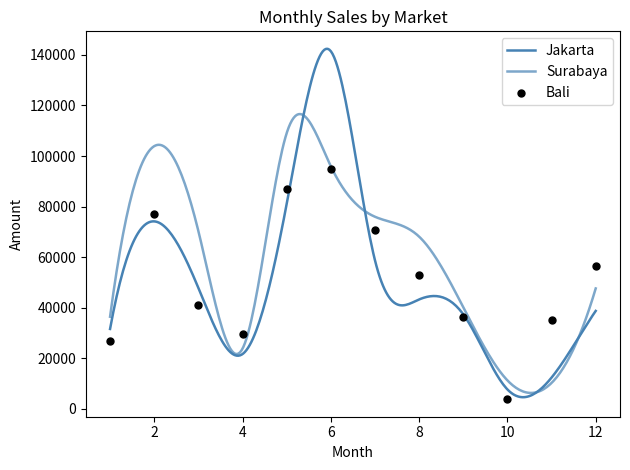

Is the value of Jakarta at 6 greater than the value of Surabaya at 10?

Yes